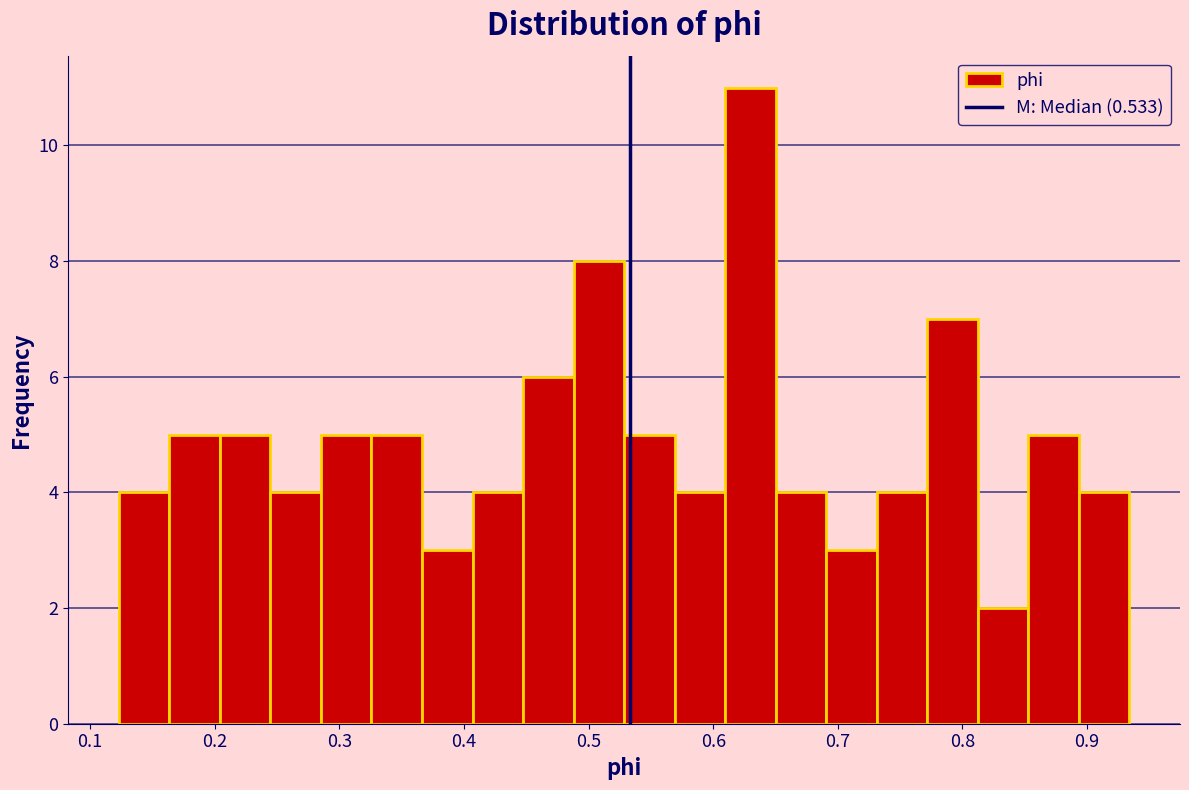

Over which range of the x-axis is the bar tallest?

0.61 to 0.65